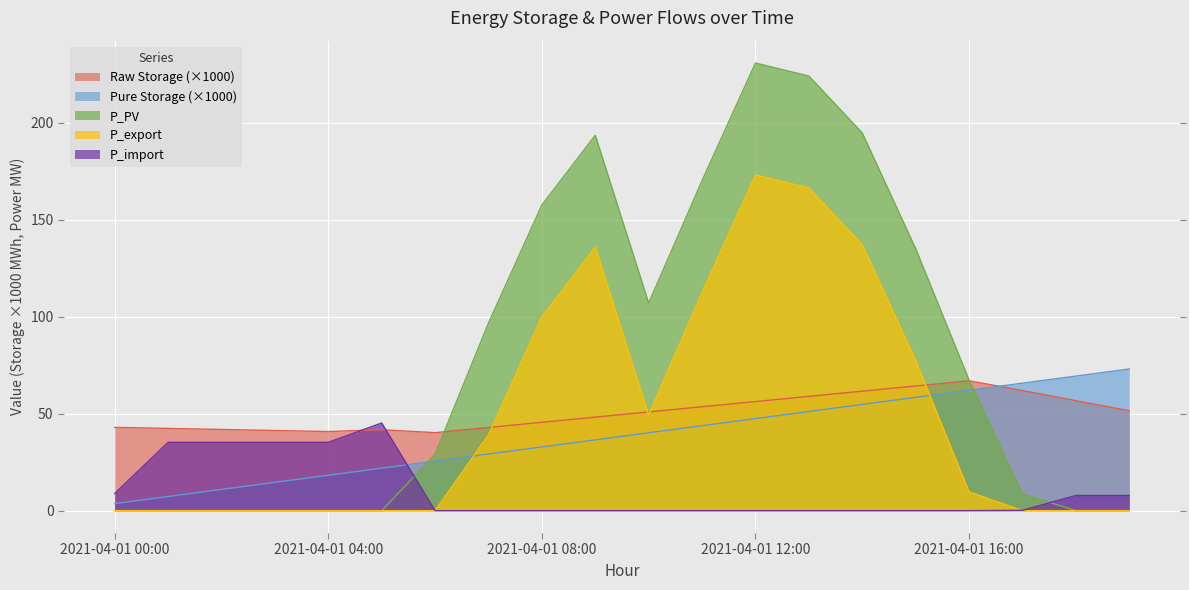

Reading left to right, what are all the values shown in this chart?

Raw Storage: 2021-04-01 00:00=43.0	2021-04-01 01:00=42.4	2021-04-01 02:00=41.9	2021-04-01 03:00=41.3	2021-04-01 04:00=40.8	2021-04-01 05:00=41.7	2021-04-01 06:00=40.2	2021-04-01 07:00=42.9	2021-04-01 08:00=45.6	2021-04-01 09:00=48.2	2021-04-01 10:00=50.9	2021-04-01 11:00=53.6	2021-04-01 12:00=56.3	2021-04-01 13:00=59.0	2021-04-01 14:00=61.6	2021-04-01 15:00=64.3	2021-04-01 16:00=67.0	2021-04-01 17:00=61.9	2021-04-01 18:00=56.7	2021-04-01 19:00=51.5
Pure Storage: 2021-04-01 00:00=3.7	2021-04-01 01:00=7.3	2021-04-01 02:00=11.0	2021-04-01 03:00=14.6	2021-04-01 04:00=18.3	2021-04-01 05:00=21.9	2021-04-01 06:00=25.6	2021-04-01 07:00=29.2	2021-04-01 08:00=32.9	2021-04-01 09:00=36.5	2021-04-01 10:00=40.2	2021-04-01 11:00=43.8	2021-04-01 12:00=47.5	2021-04-01 13:00=51.1	2021-04-01 14:00=54.8	2021-04-01 15:00=58.4	2021-04-01 16:00=62.1	2021-04-01 17:00=65.8	2021-04-01 18:00=69.4	2021-04-01 19:00=73.1
P_PV: 2021-04-01 00:00=0.0	2021-04-01 01:00=0.0	2021-04-01 02:00=0.0	2021-04-01 03:00=0.0	2021-04-01 04:00=0.0	2021-04-01 05:00=0.0	2021-04-01 06:00=29.1	2021-04-01 07:00=96.8	2021-04-01 08:00=157.6	2021-04-01 09:00=193.6	2021-04-01 10:00=107.0	2021-04-01 11:00=170.2	2021-04-01 12:00=230.9	2021-04-01 13:00=224.1	2021-04-01 14:00=194.8	2021-04-01 15:00=135.1	2021-04-01 16:00=67.4	2021-04-01 17:00=8.7	2021-04-01 18:00=0.0	2021-04-01 19:00=0.0
P_export: 2021-04-01 00:00=0.0	2021-04-01 01:00=0.0	2021-04-01 02:00=0.0	2021-04-01 03:00=0.0	2021-04-01 04:00=0.0	2021-04-01 05:00=0.0	2021-04-01 06:00=0.0	2021-04-01 07:00=39.1	2021-04-01 08:00=99.9	2021-04-01 09:00=135.9	2021-04-01 10:00=49.3	2021-04-01 11:00=112.5	2021-04-01 12:00=173.2	2021-04-01 13:00=166.4	2021-04-01 14:00=137.1	2021-04-01 15:00=77.4	2021-04-01 16:00=9.7	2021-04-01 17:00=0.0	2021-04-01 18:00=0.0	2021-04-01 19:00=0.0
P_import: 2021-04-01 00:00=8.8	2021-04-01 01:00=35.2	2021-04-01 02:00=35.2	2021-04-01 03:00=35.2	2021-04-01 04:00=35.2	2021-04-01 05:00=45.2	2021-04-01 06:00=0.0	2021-04-01 07:00=0.0	2021-04-01 08:00=0.0	2021-04-01 09:00=0.0	2021-04-01 10:00=0.0	2021-04-01 11:00=0.0	2021-04-01 12:00=0.0	2021-04-01 13:00=0.0	2021-04-01 14:00=0.0	2021-04-01 15:00=0.0	2021-04-01 16:00=0.0	2021-04-01 17:00=0.2	2021-04-01 18:00=7.8	2021-04-01 19:00=7.8